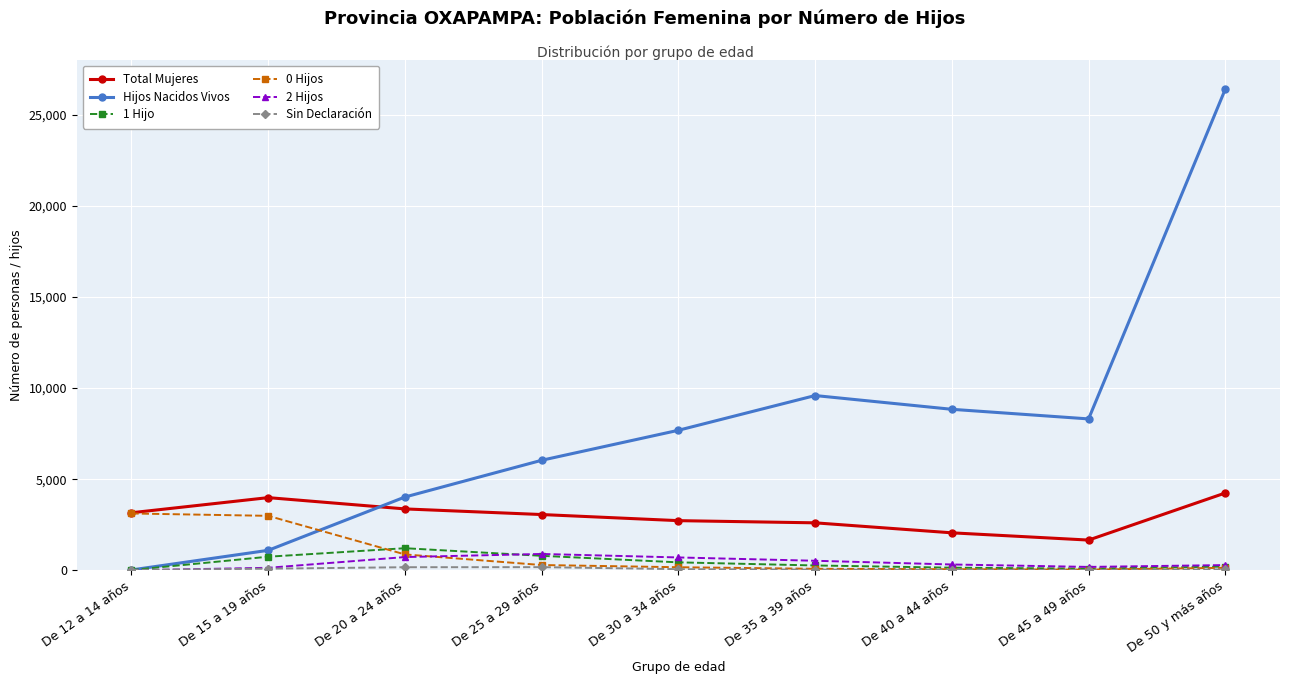

Does the chart have visible grid lines?

Yes